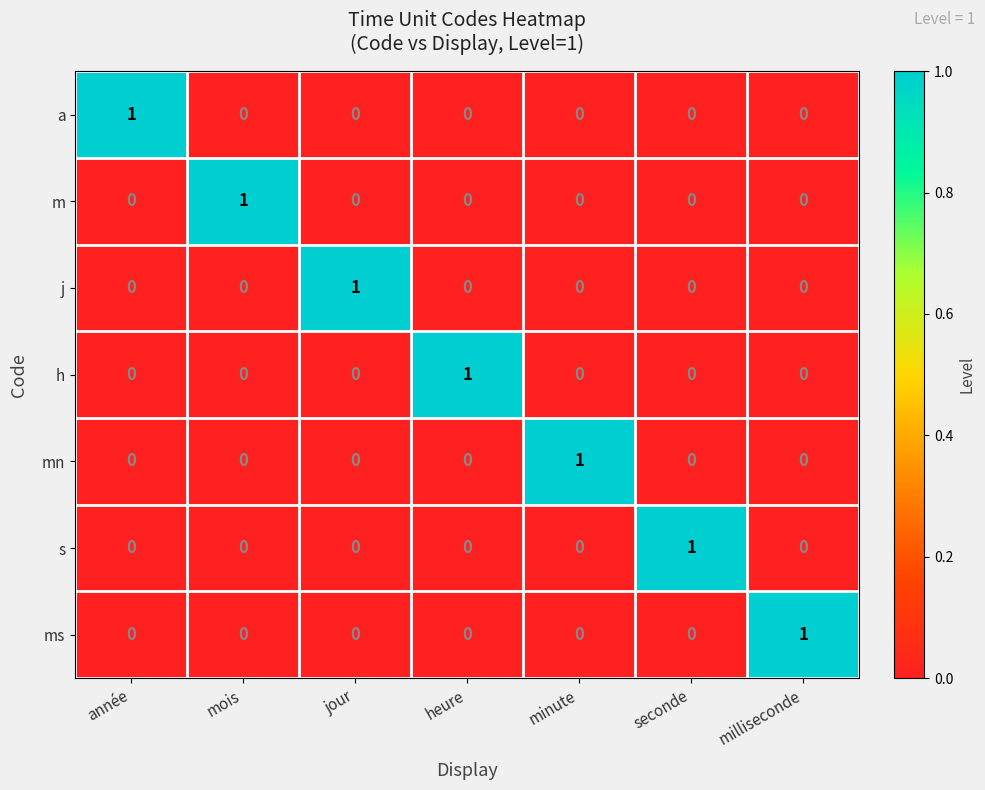

Is it true that mn equals 1 at heure?

False